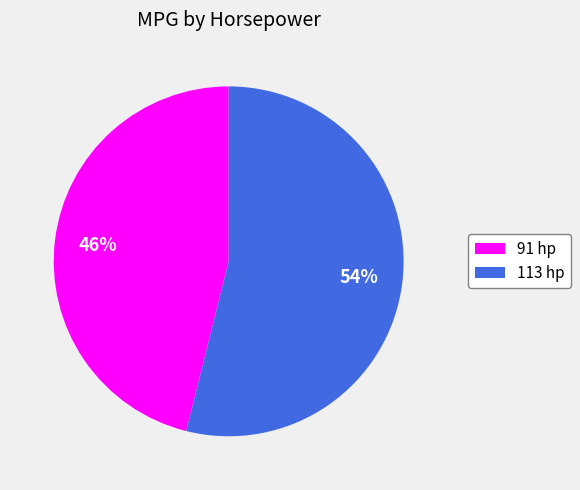

Which category accounts for the majority?

113 hp